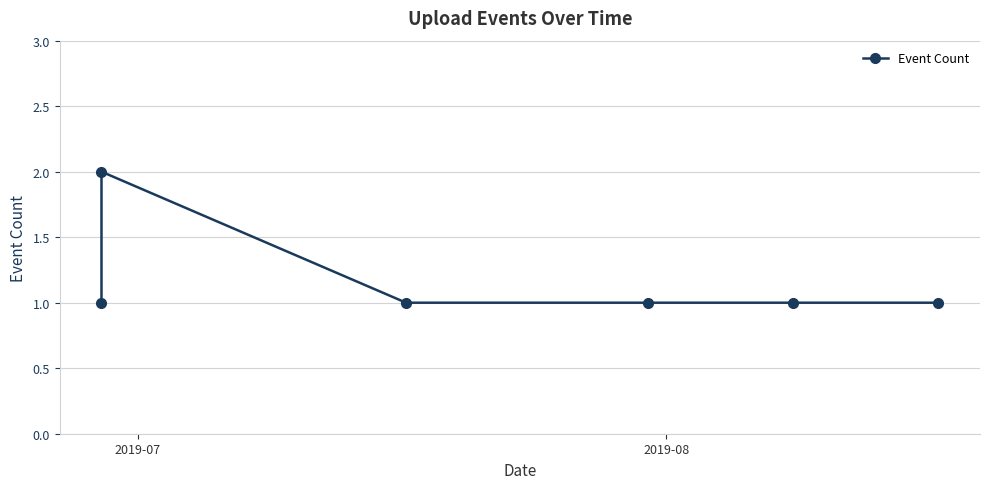

What is the sum of all values?

7